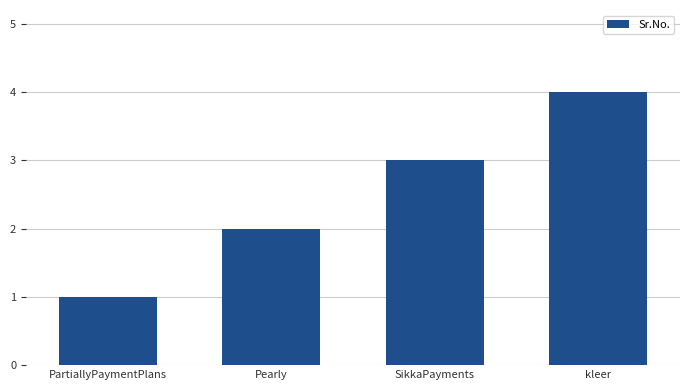

Approximately how many times larger is the value at PartiallyPaymentPlans compared to Pearly?

0.5